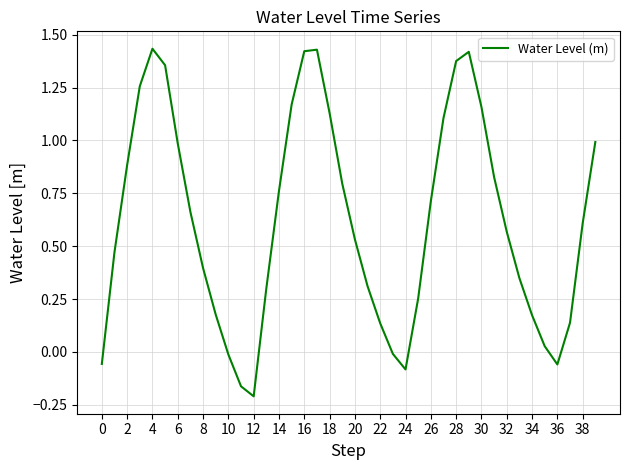

What is the difference between the maximum and minimum values?

1.6